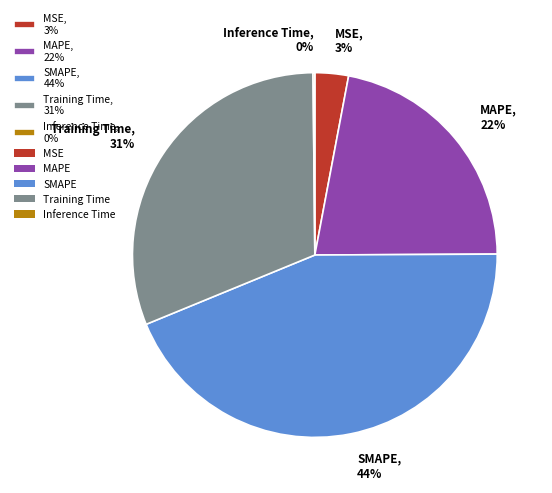

Is MAPE the majority of the pie?

No